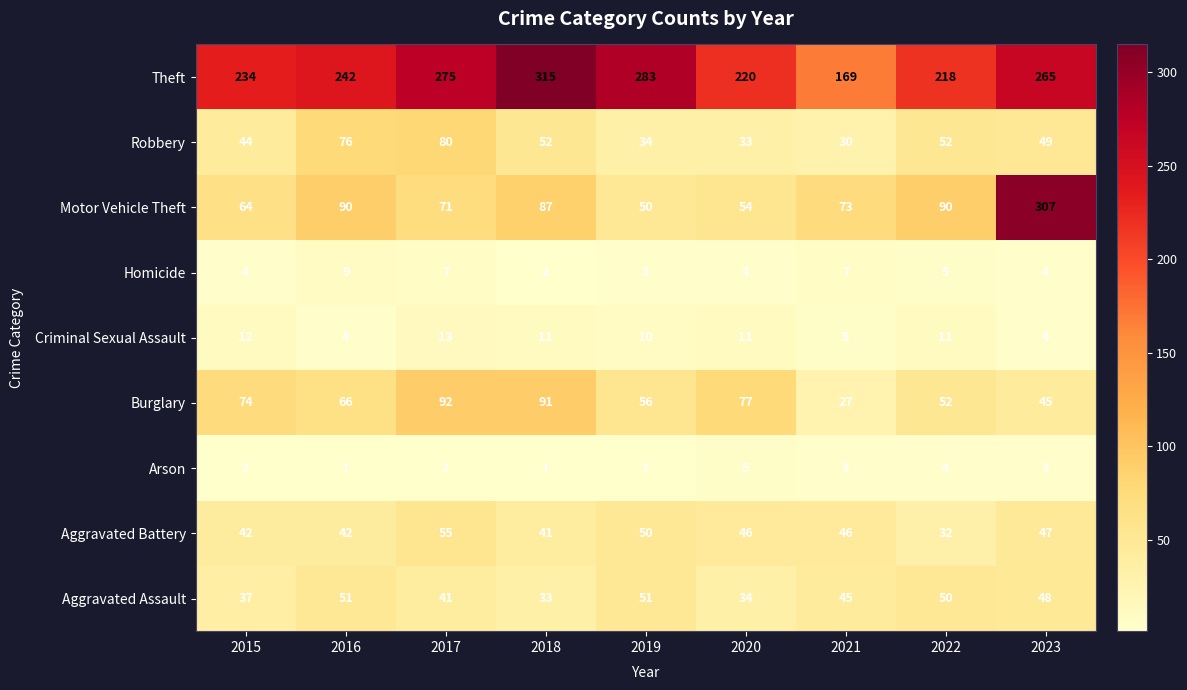

How many data points in Homicide are less than 4?

2